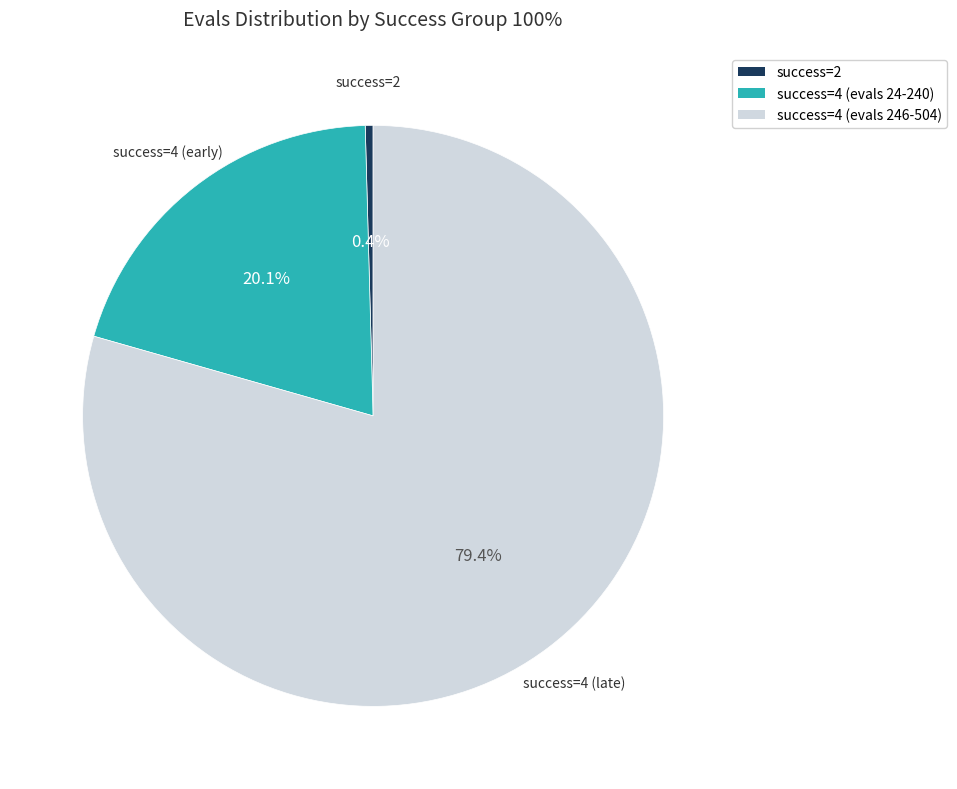

Which slice is the largest?

4 (evals 246-504)